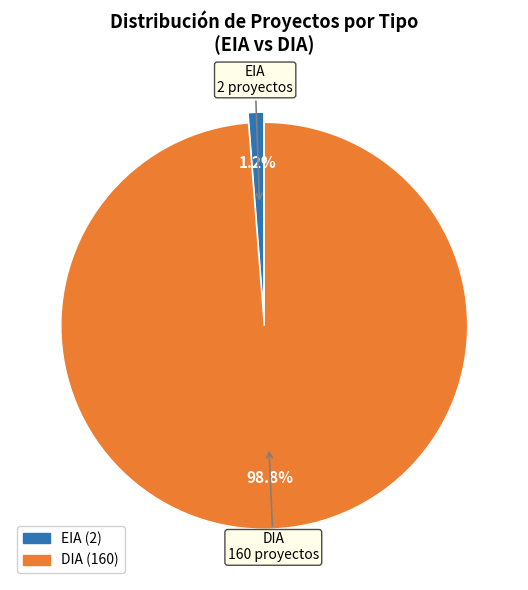

Which slice is the smallest?

EIA